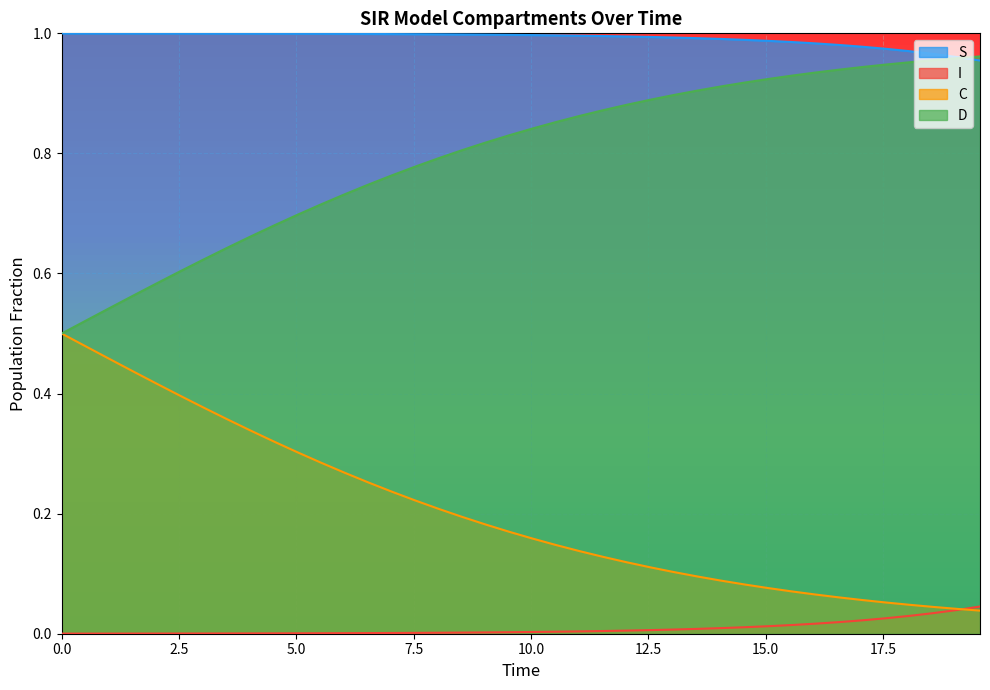

Between which two adjacent categories do C and S first intersect?

19.06354515050167 and 19.565217391304348